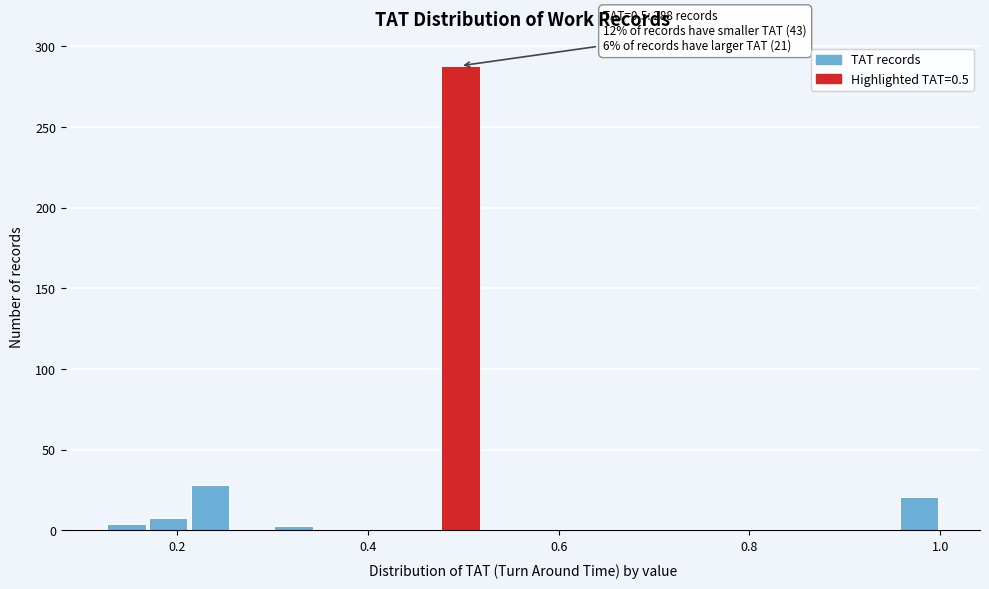

Around what value on the x-axis is the tallest bar? Give the approximate position of its centre, as read against the axis.

0.50